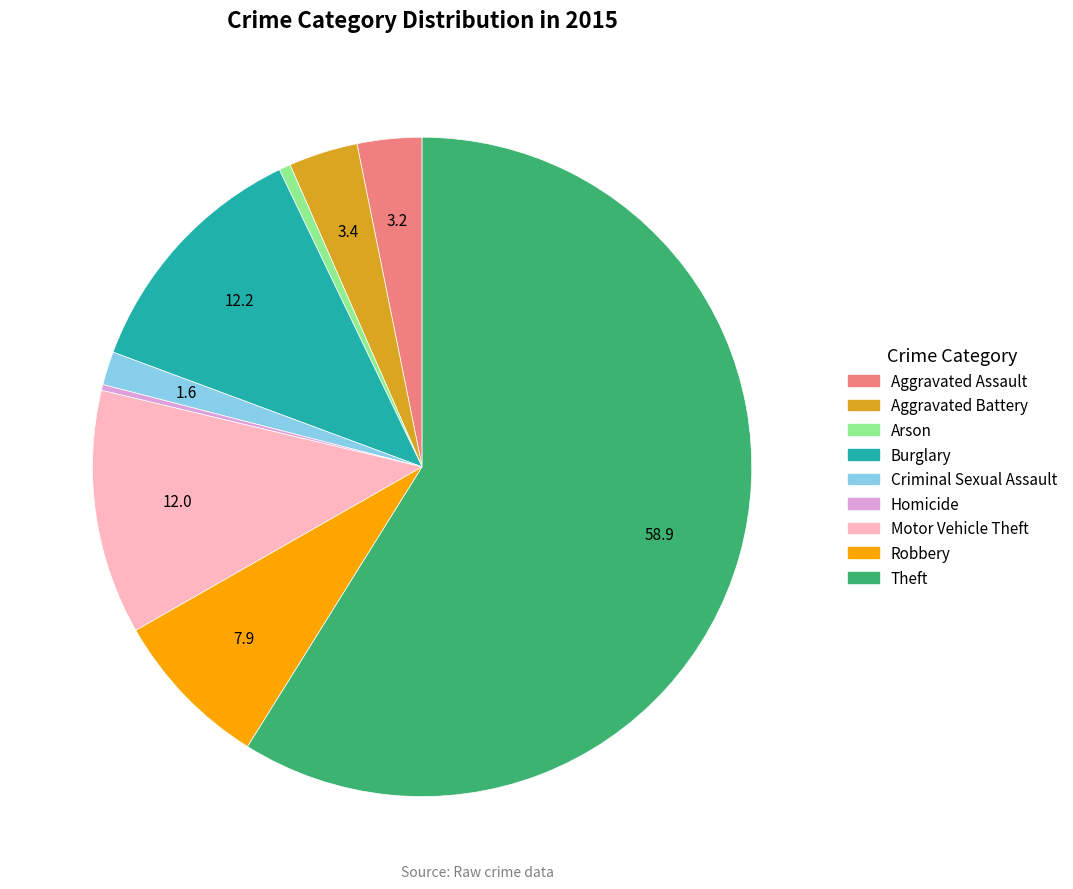

Which has a higher value, Homicide or Theft?

Theft